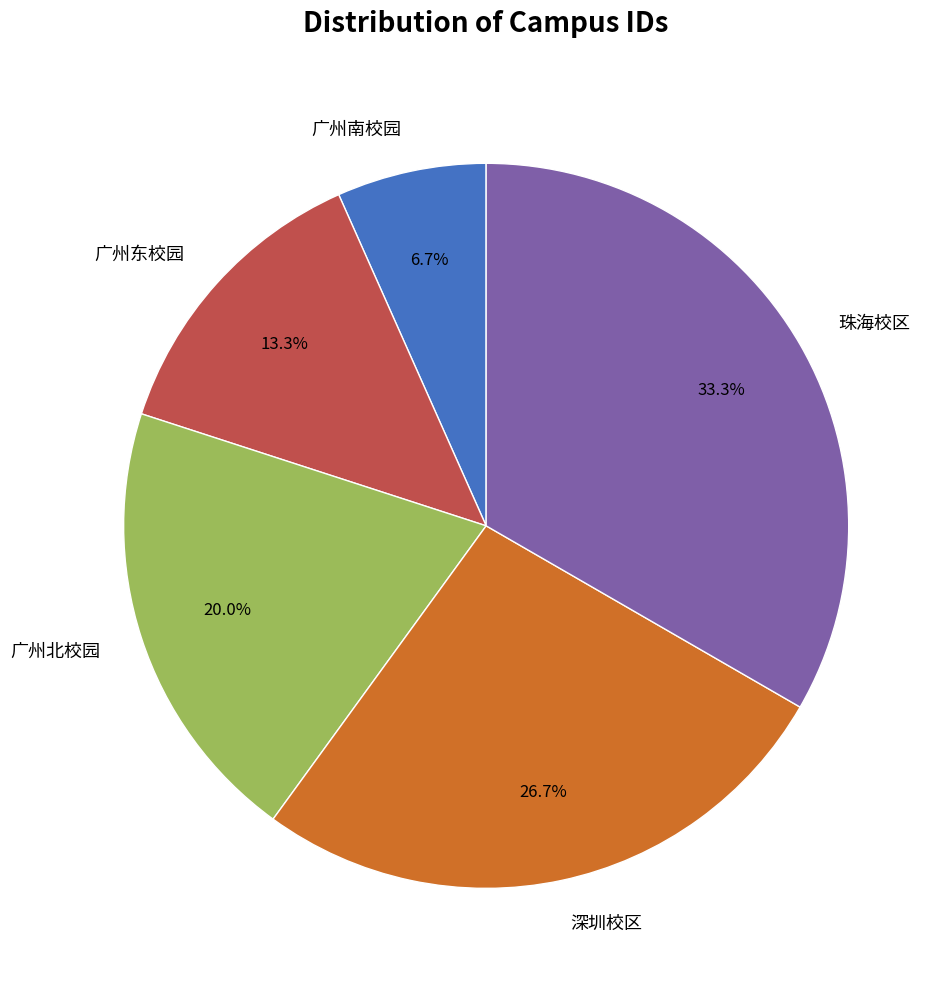

What is the total percentage of 广州东校园 and 深圳校区?

40.0%